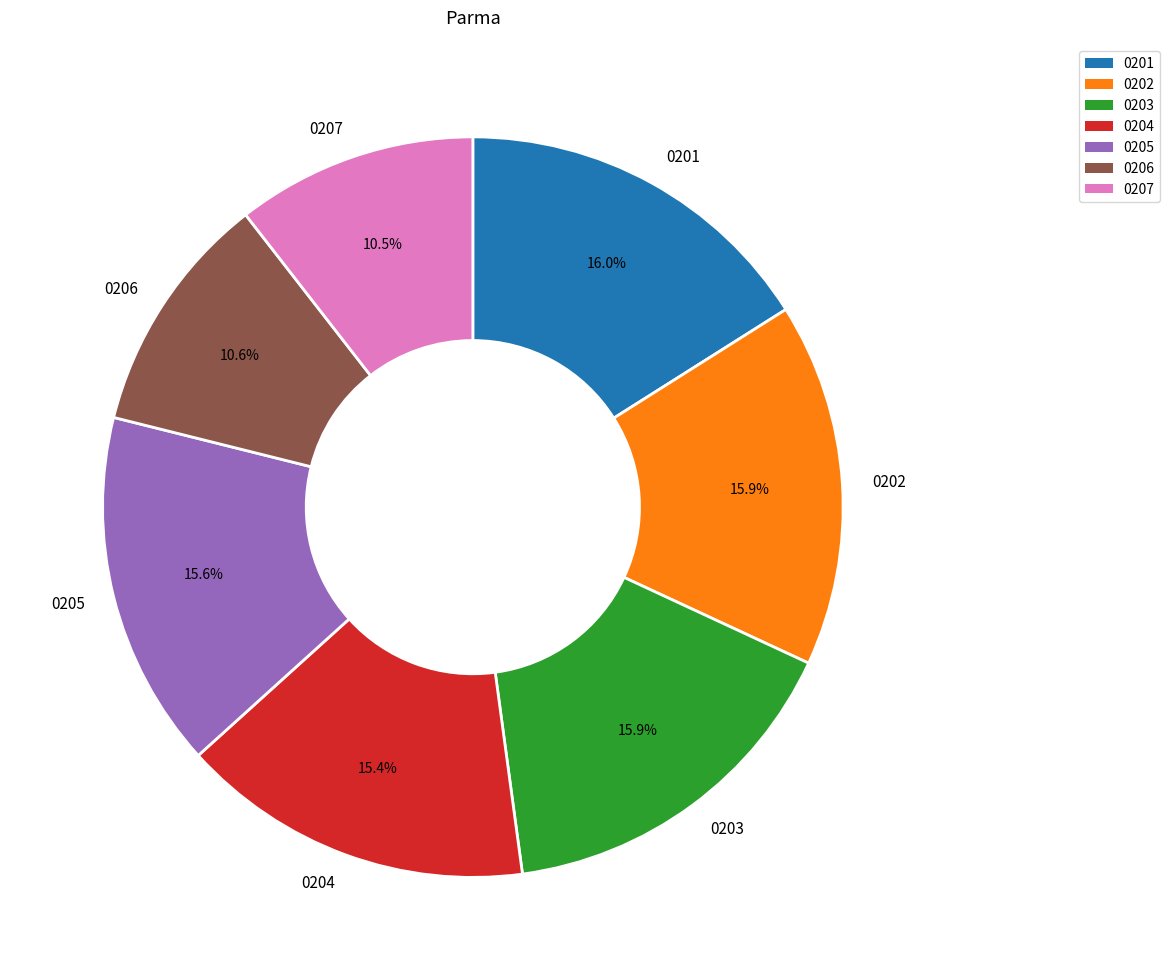

Between 0201 and 0204, which is larger?

0201